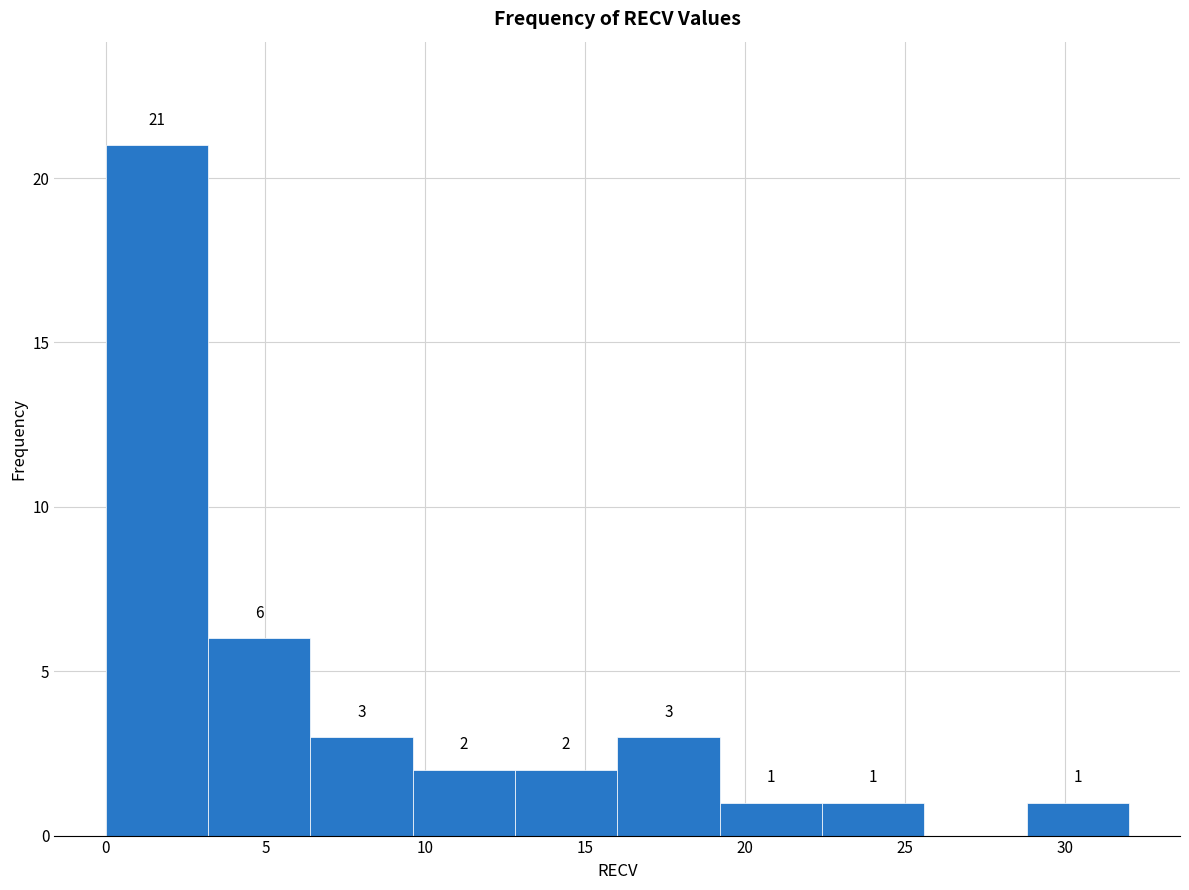

Over which range of the x-axis is the bar tallest?

0.0 to 3.2